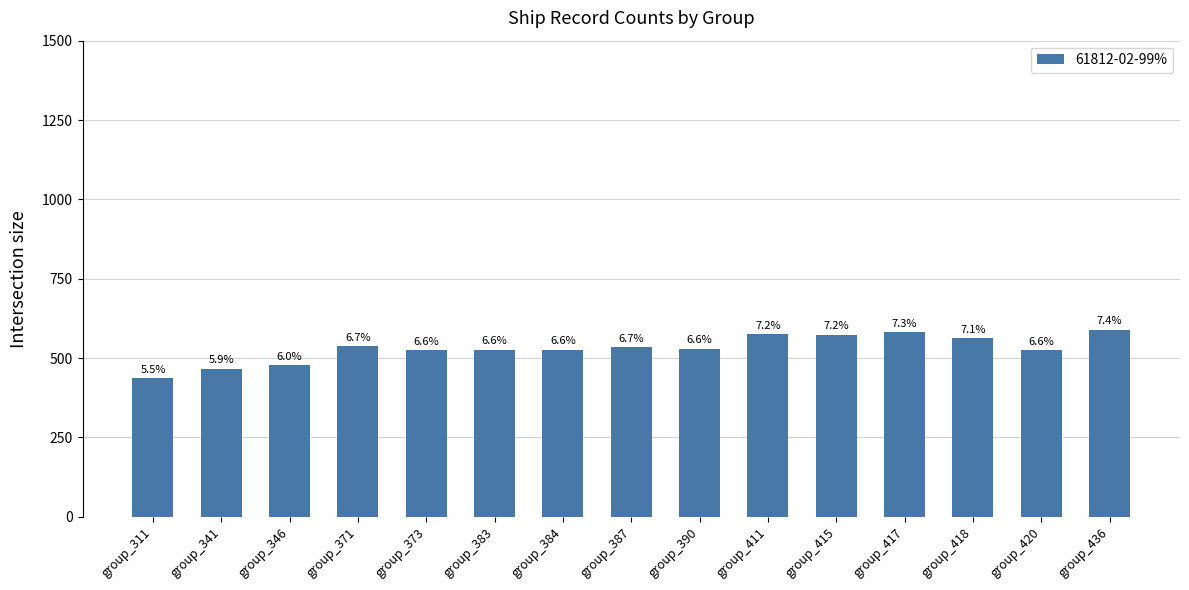

Reading left to right, transcribe all the data shown in this chart.

group_311=437	group_341=467	group_346=478	group_371=537	group_373=526	group_383=527	group_384=527	group_387=534	group_390=530	group_411=576	group_415=574	group_417=583	group_418=564	group_420=526	group_436=590